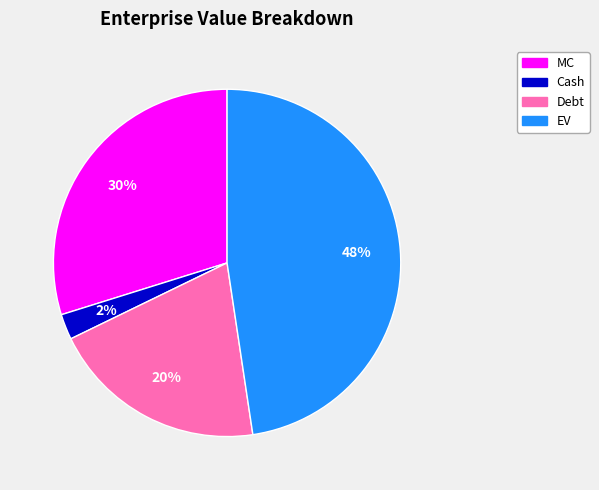

Which slice is the smallest?

Cash